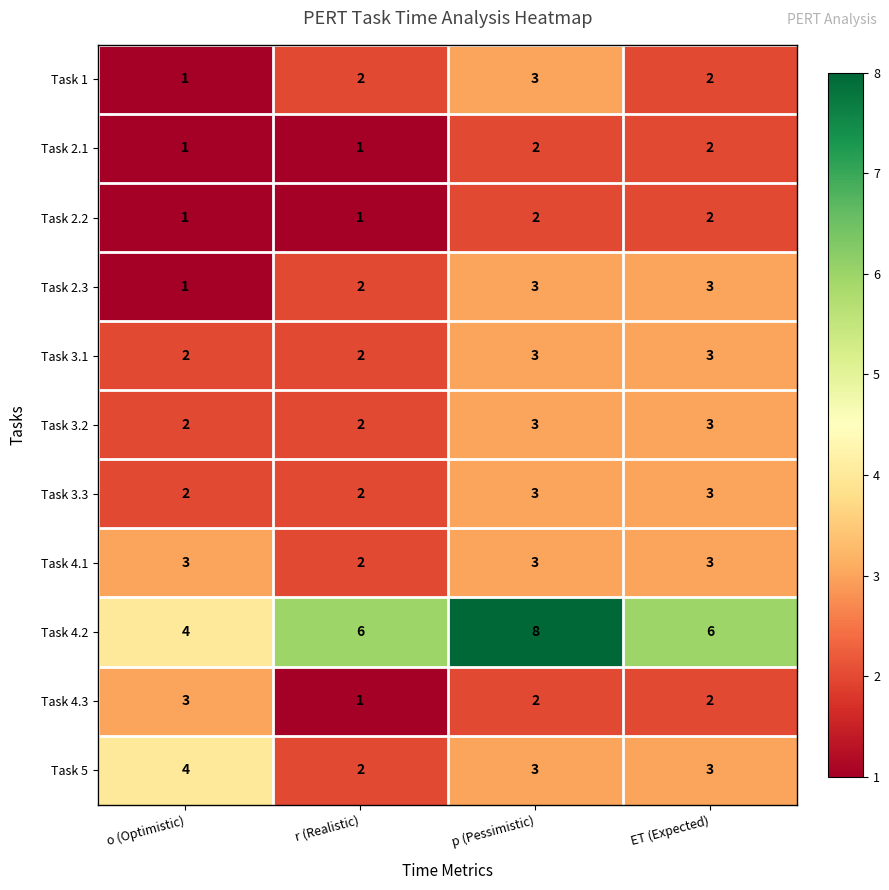

What is the greatest value displayed?

8